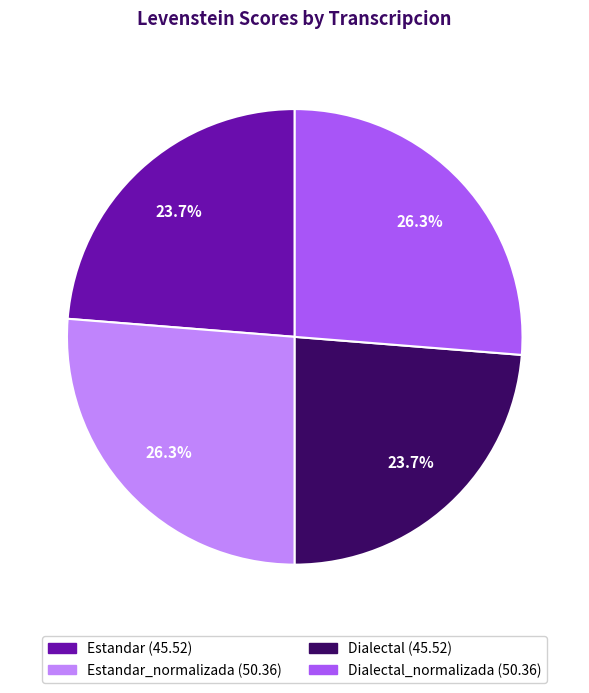

Does any single category account for the majority?

No